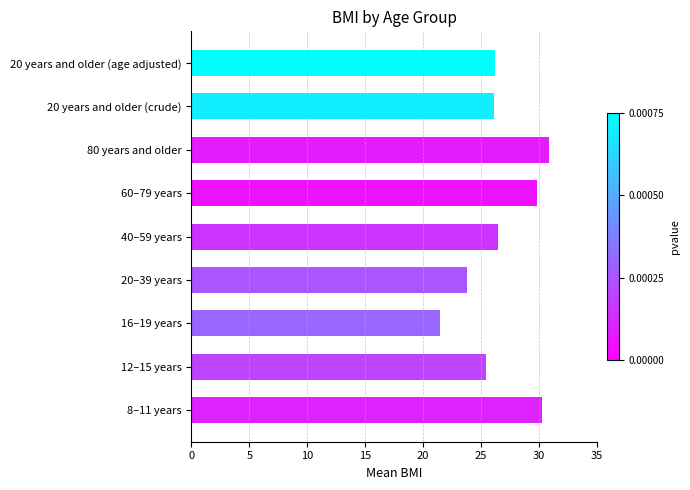

What is the smallest value displayed?

21.5